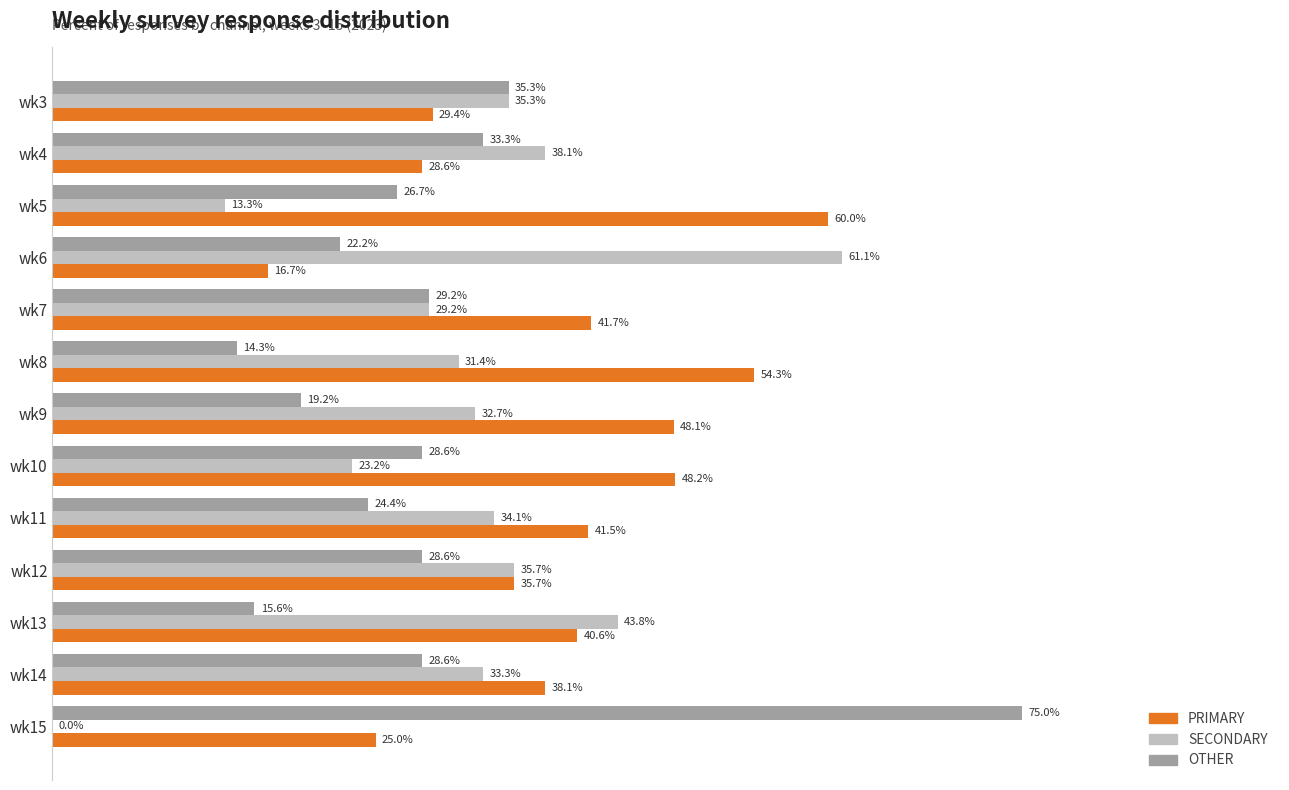

Which series has the largest total across all categories?

PRIMARY